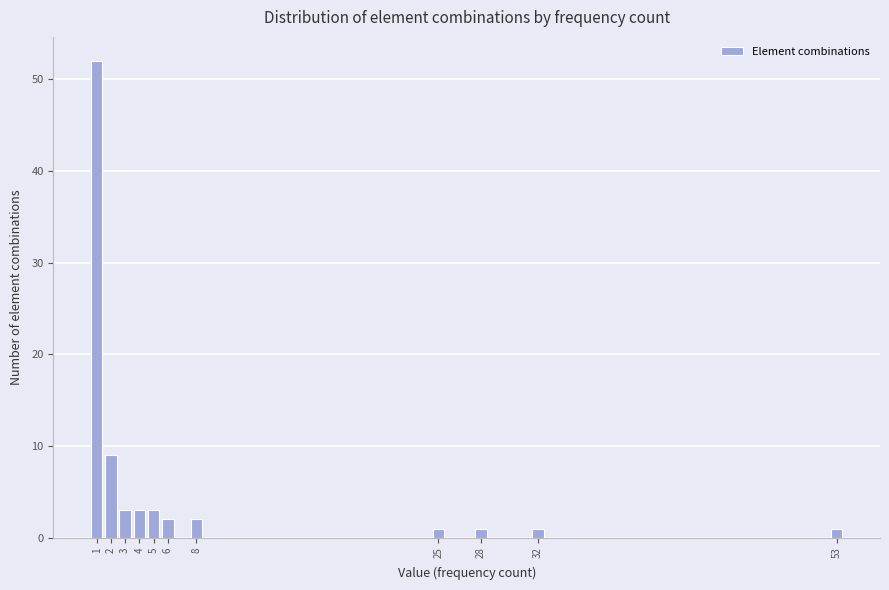

Reading left to right, what are all the values shown in this chart?

52	9	3	3	3	2	2	1	1	1	1